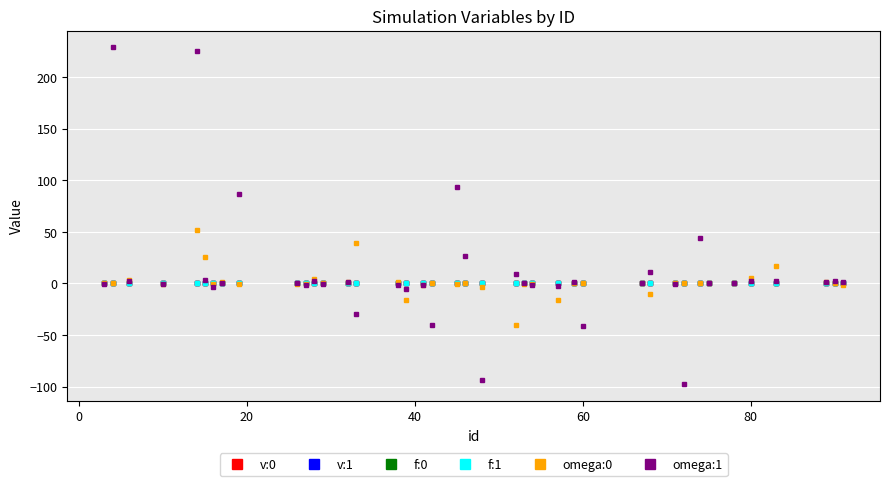

Which series has the largest range (max minus min)?

omega:1